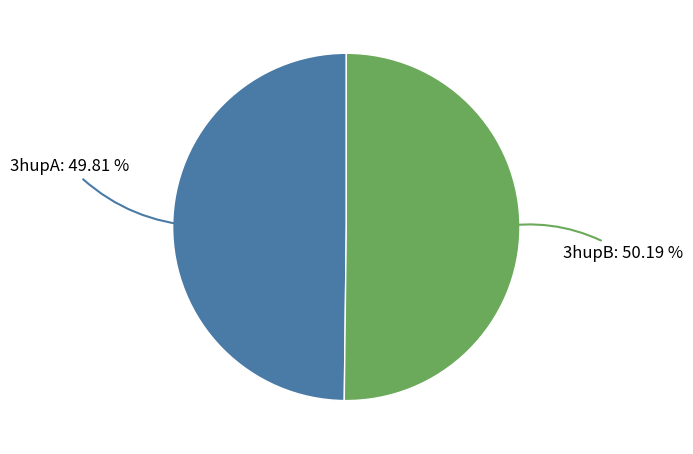

Is there a majority slice in this chart?

Yes